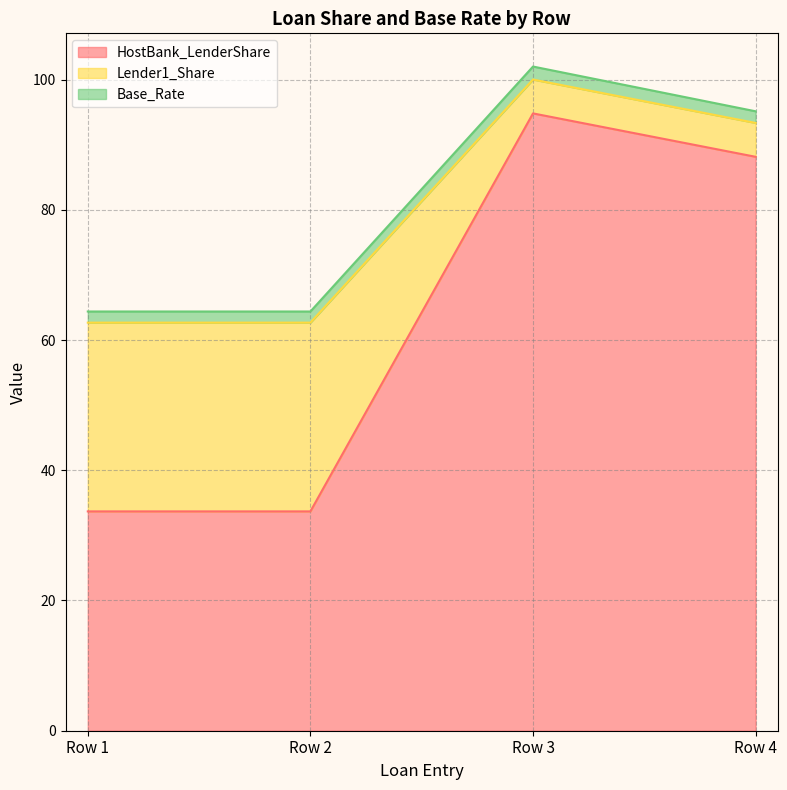

Does the chart have visible grid lines?

Yes